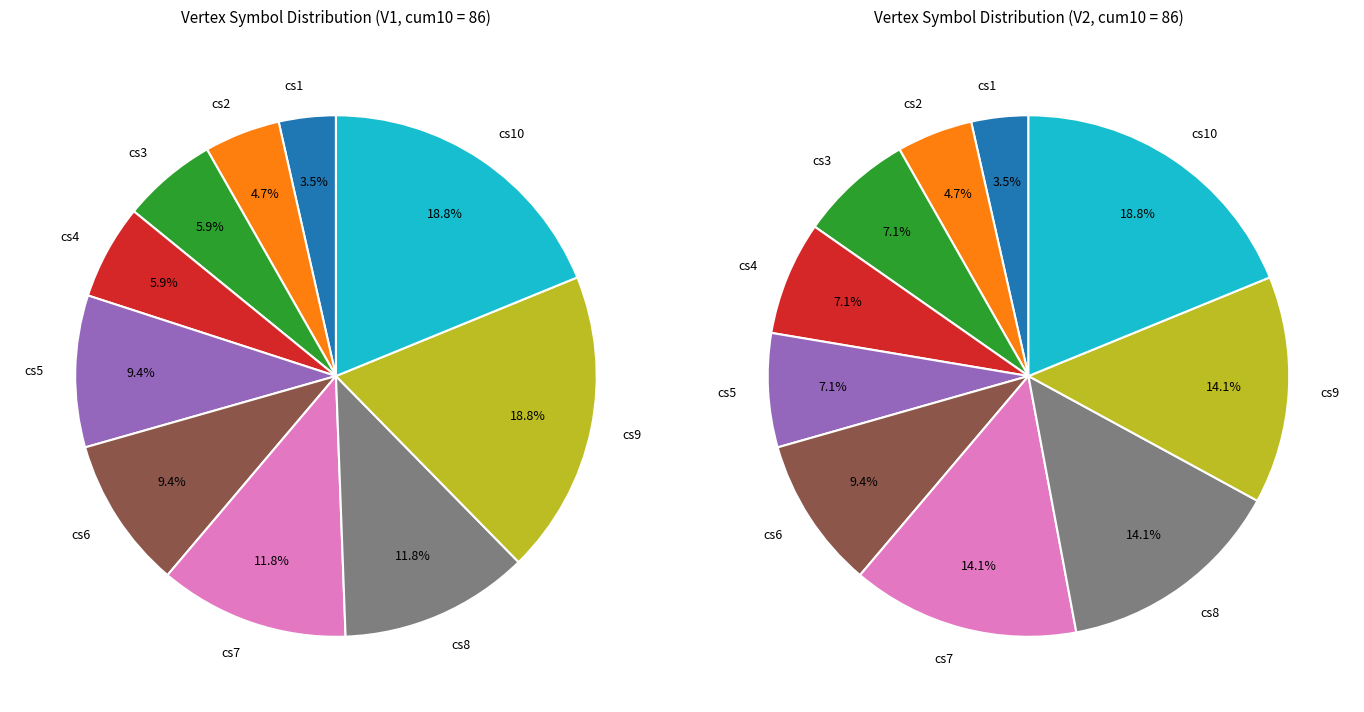

What portion of the pie excludes cs2?

95.3%